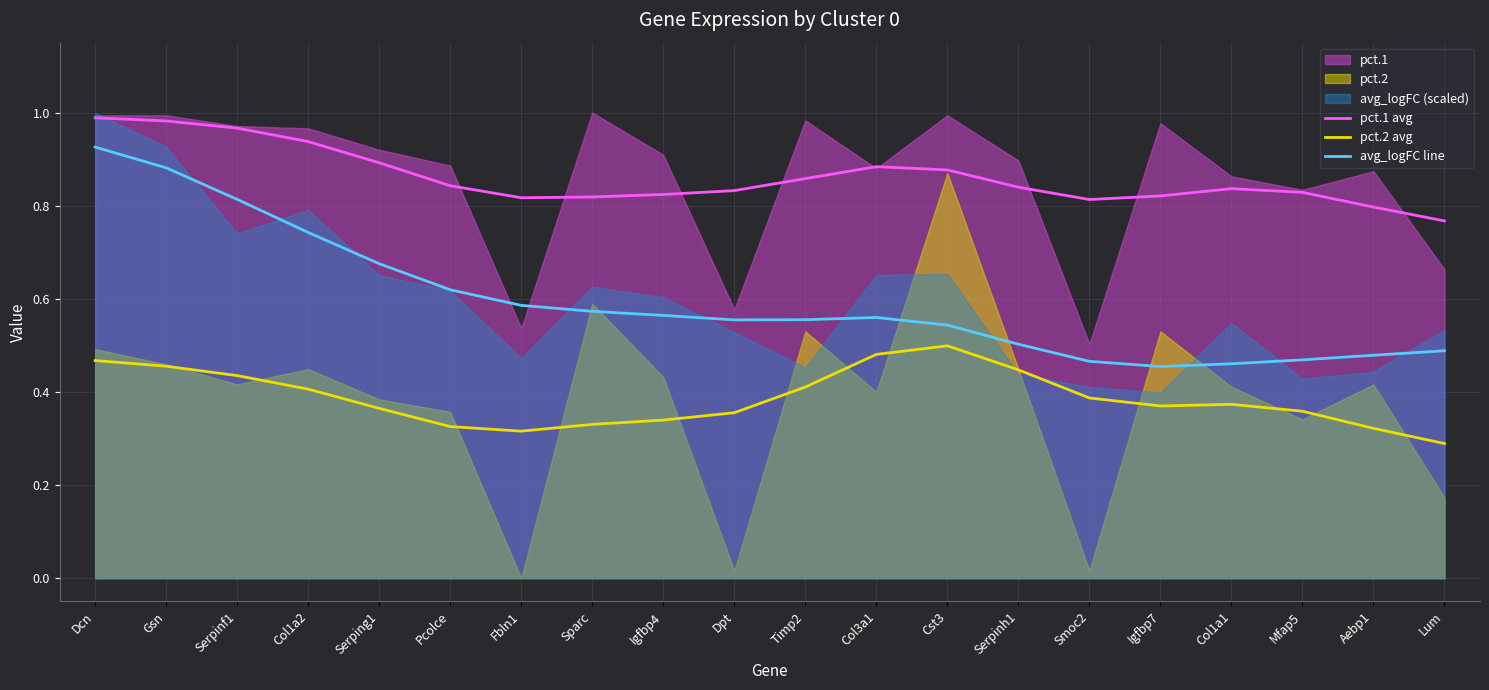

Which series changed the most between Timp2 and Lum?

pct.2 avg